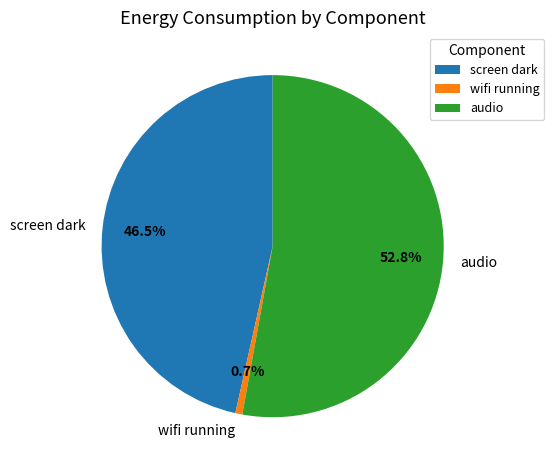

What percentage do audio and screen dark together represent?

99.3%